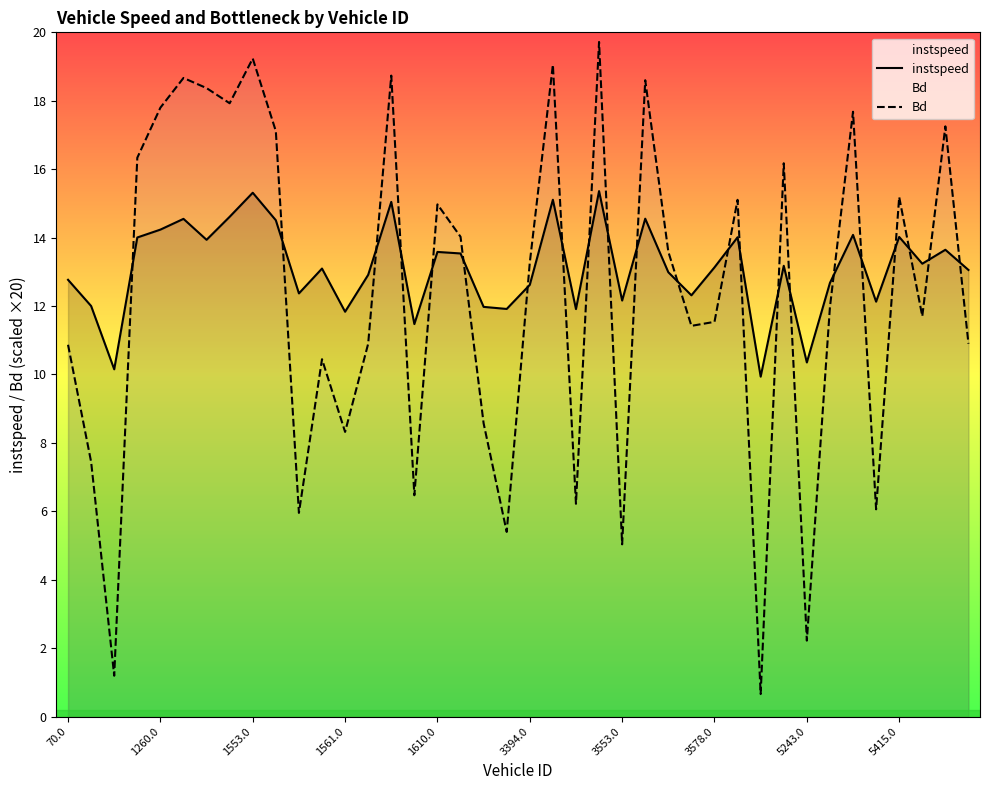

What is the sum of all instspeed values?

524.3